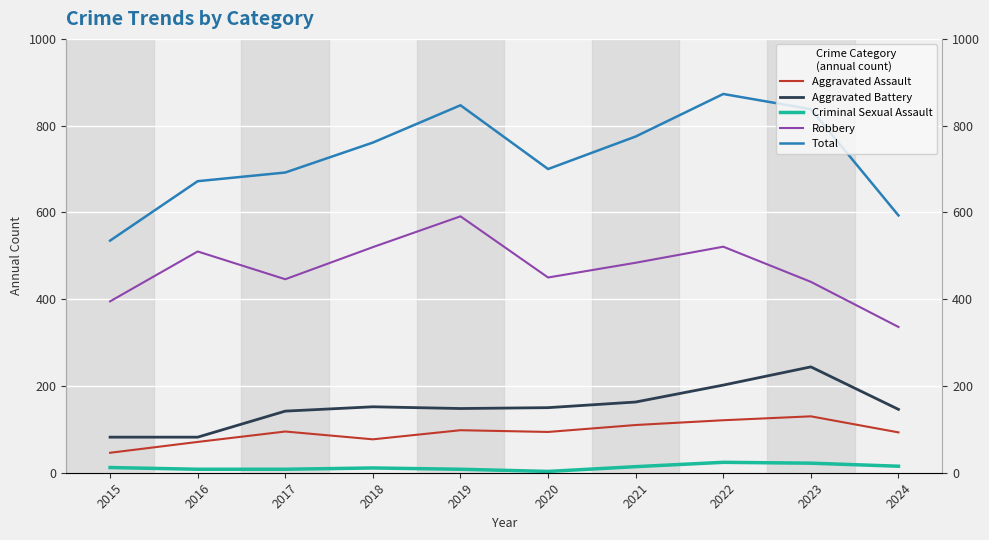

How many interior local valleys does the Aggravated Battery series have?

1